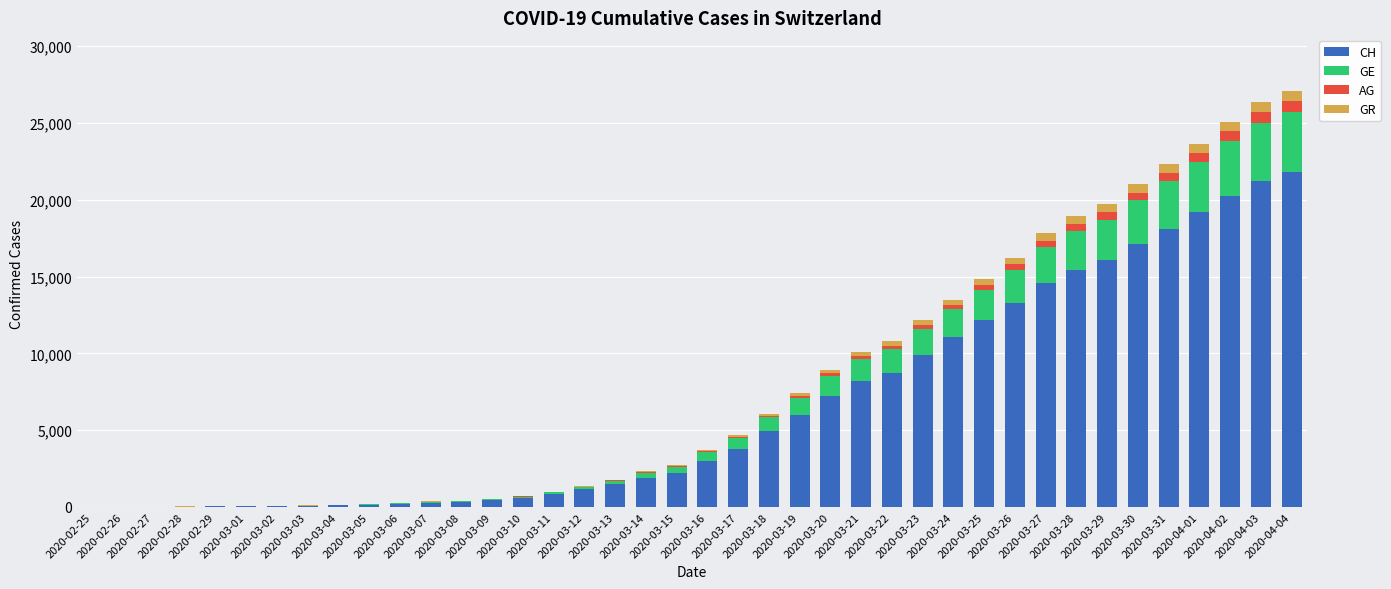

What is the highest value of the CH series?

21813